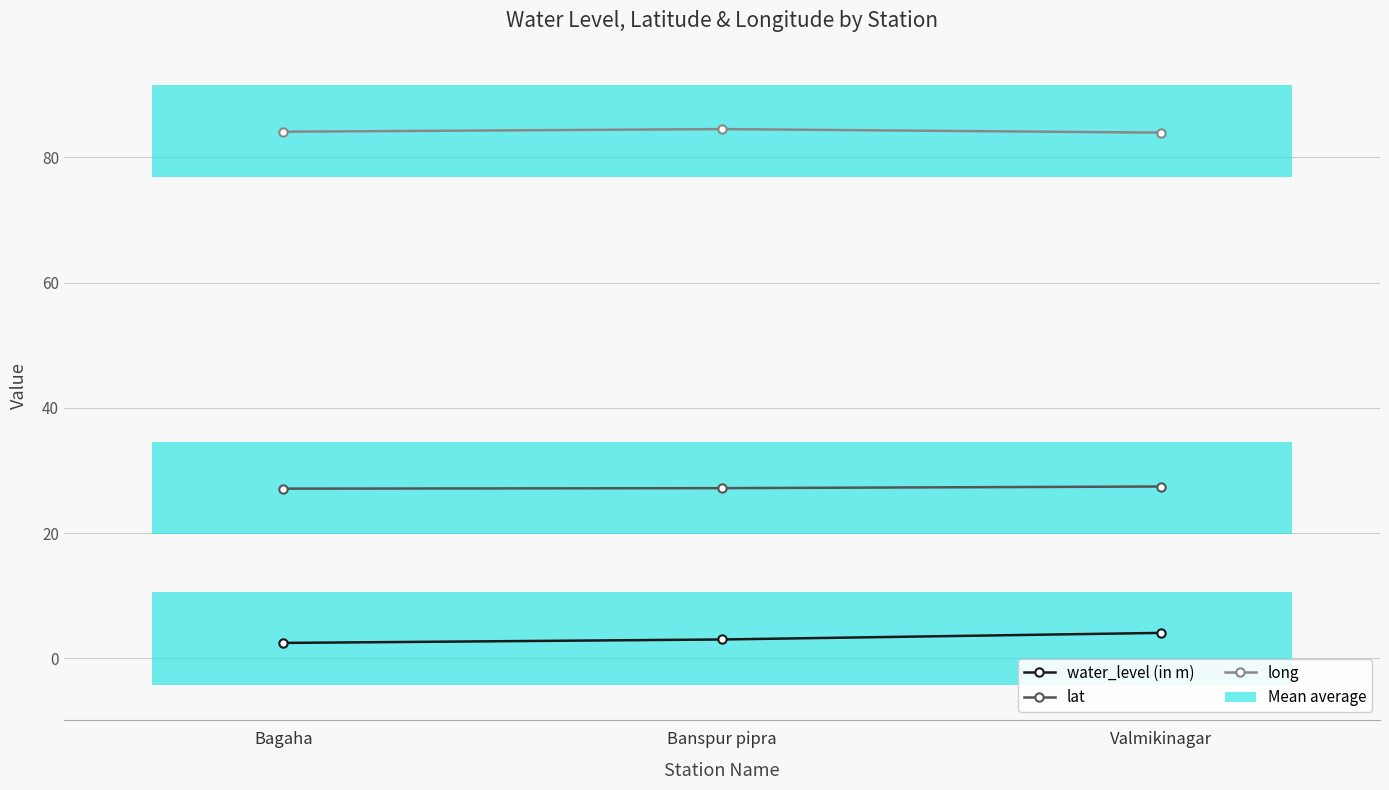

The long series shows 84.1 at Bagaha. True or false?

True